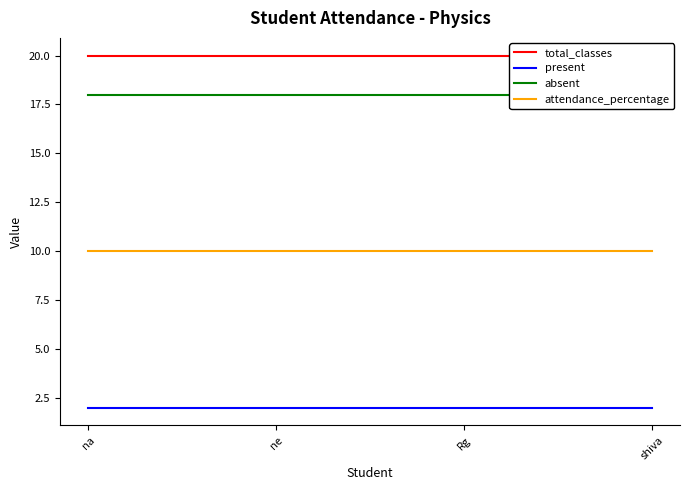

At ne, list the series in order from smallest to largest.

present, attendance_percentage, absent, total_classes